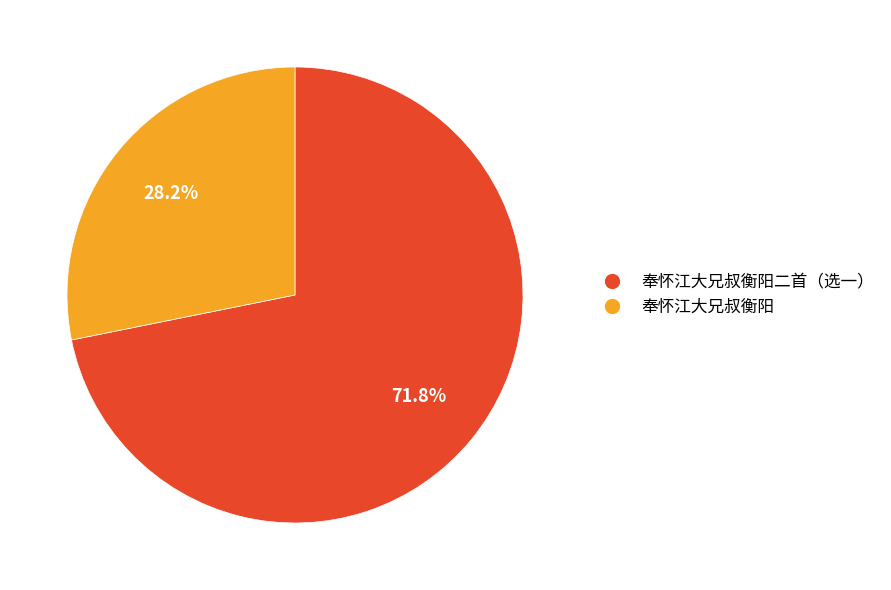

How many slices are in this pie chart?

2